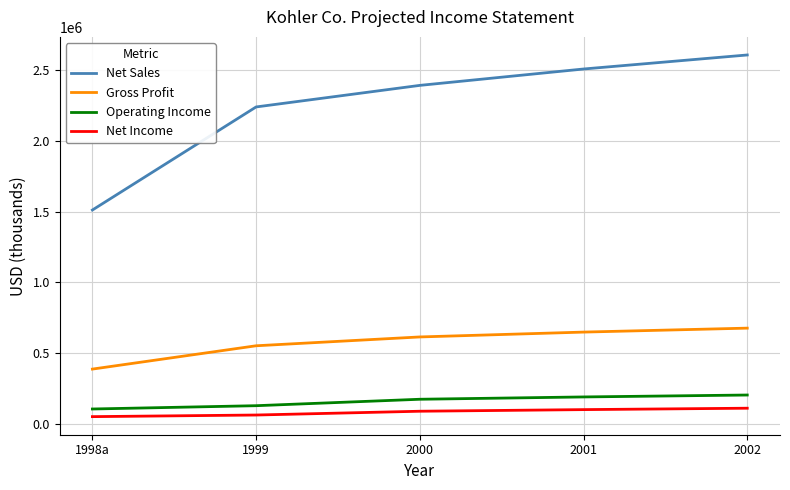

What is the difference between the Net Income values at 1999 and 2001?

38282